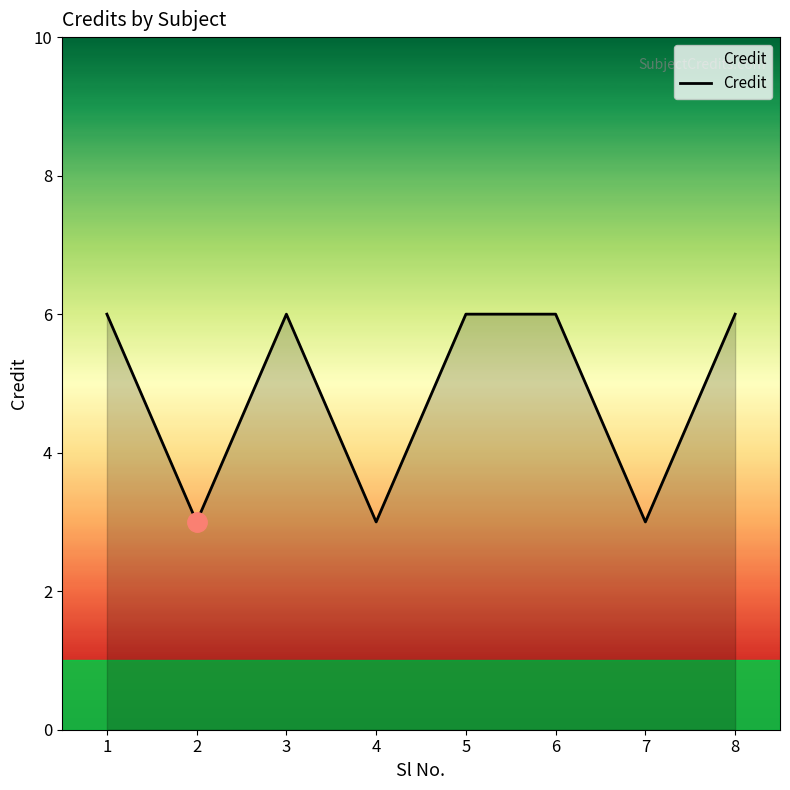

Reading left to right, transcribe all the data shown in this chart.

6	3	6	3	6	6	3	6